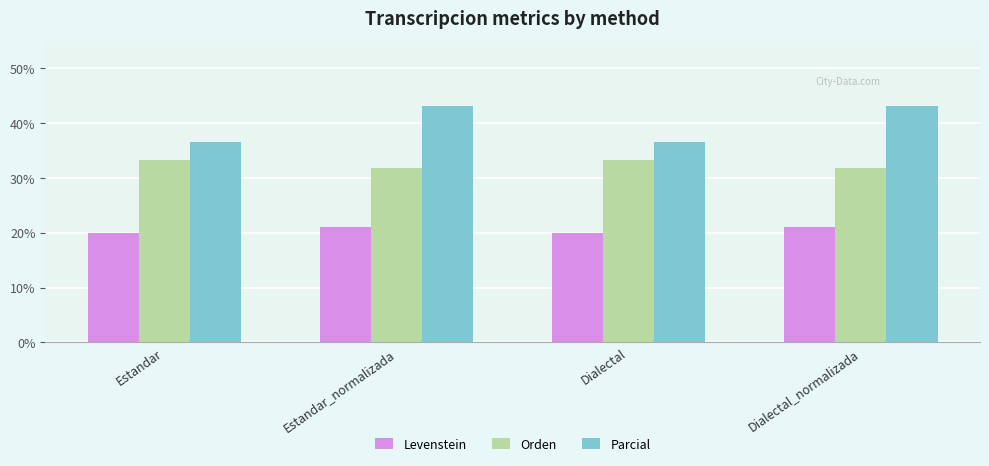

How many values in the Orden series exceed 33?

2